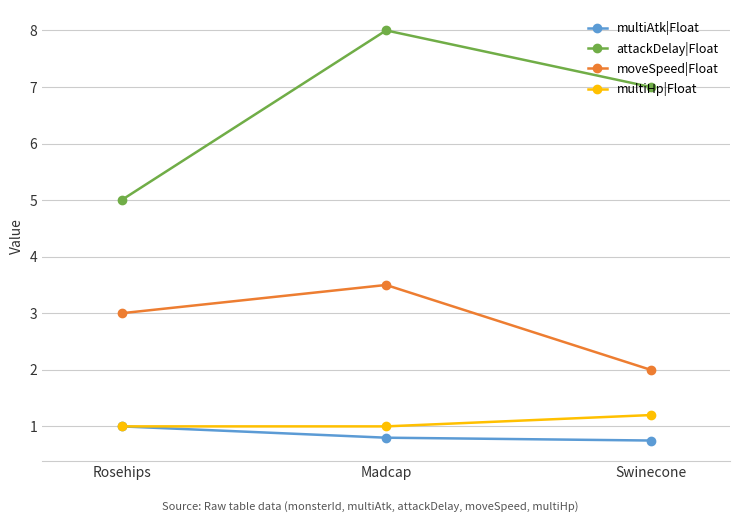

Which series has the largest range (max minus min)?

attackDelay|Float